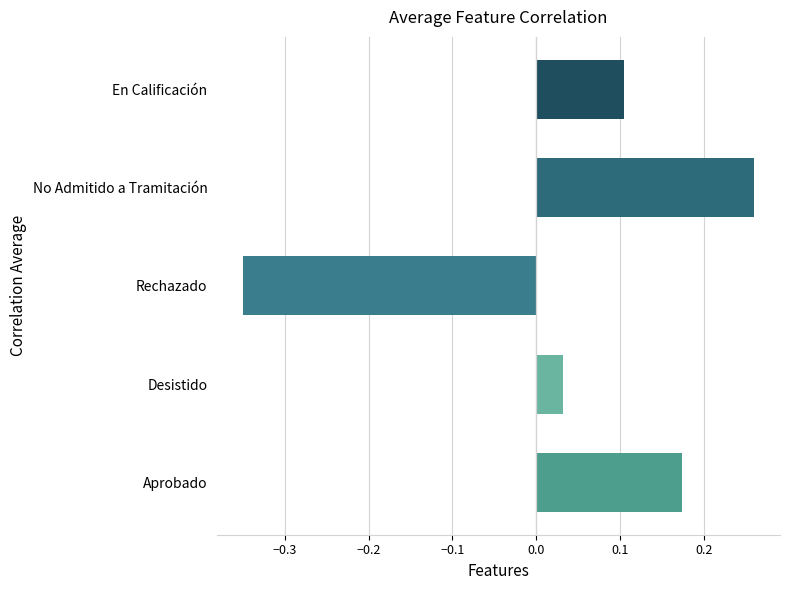

How many values are above zero?

4